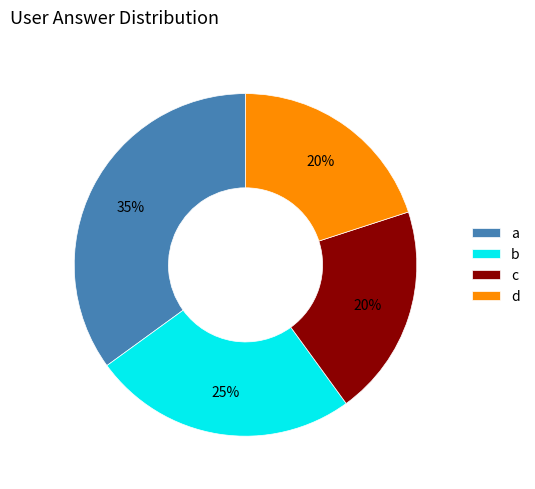

Is there a majority slice in this chart?

No